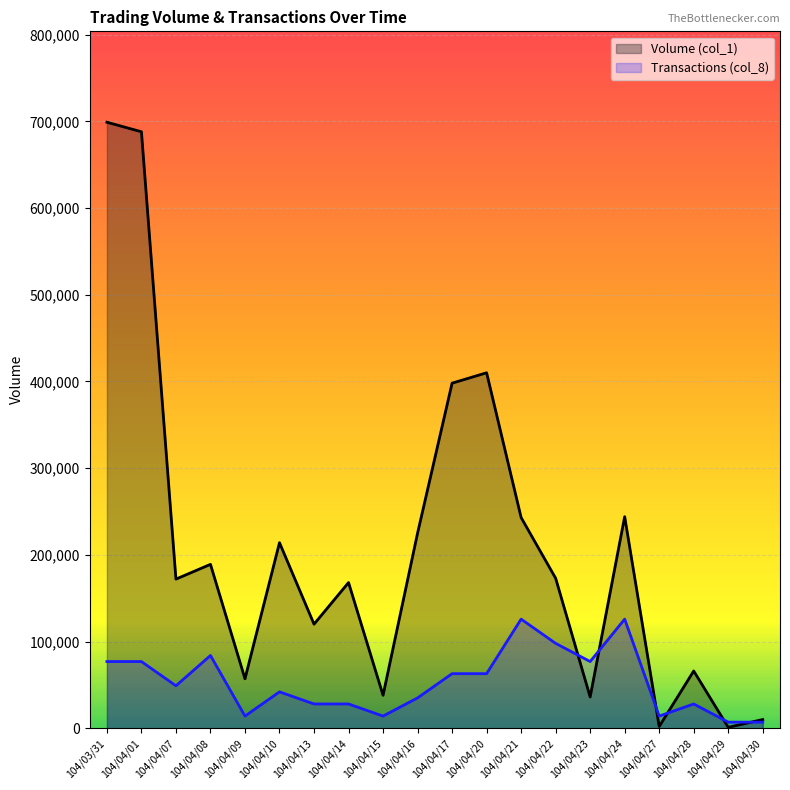

What is the average value of the Transactions (col_8) series?

52774.5